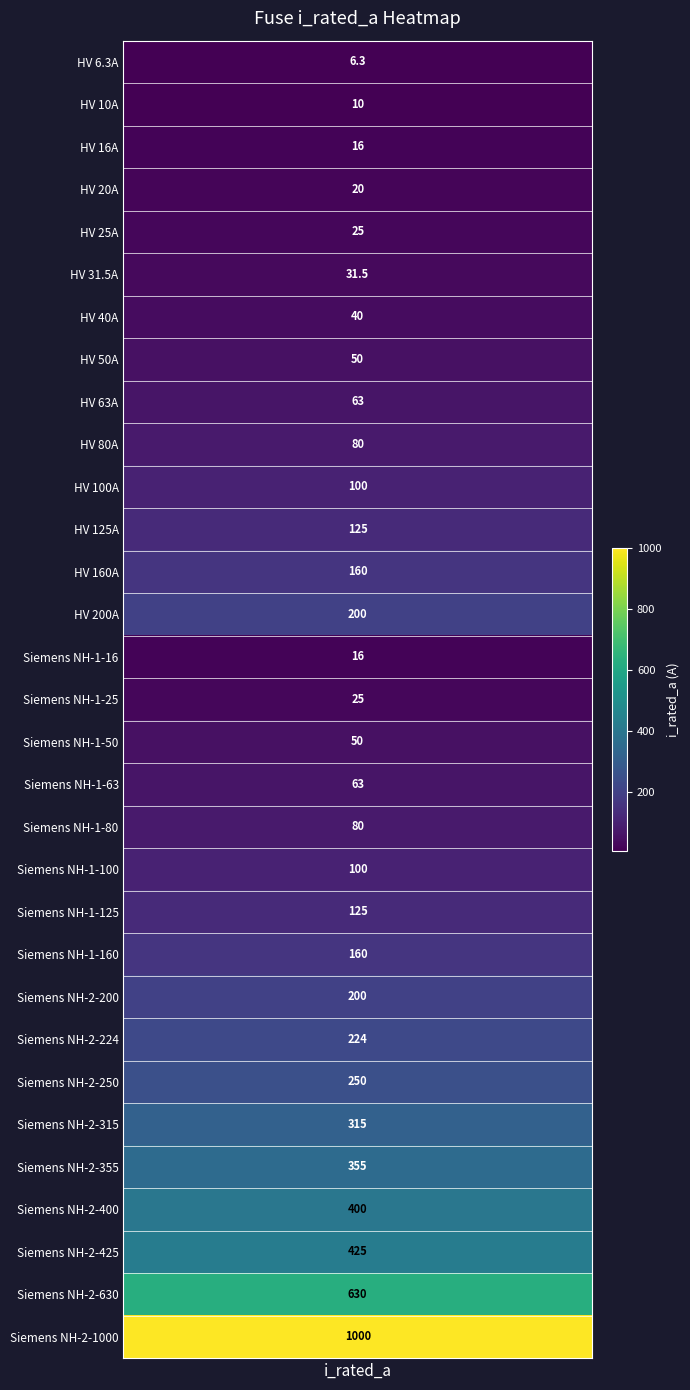

Reading left to right, list all the values displayed in this chart.

i_rated=6.3	1=10.0	2=16.0	3=20.0	4=25.0	5=31.5	6=40.0	7=50.0	8=63.0	9=80.0	10=100.0	11=125.0	12=160.0	13=200.0	14=16.0	15=25.0	16=50.0	17=63.0	18=80.0	19=100.0	20=125.0	21=160.0	22=200.0	23=224.0	24=250.0	25=315.0	26=355.0	27=400.0	28=425.0	29=630.0	30=1000.0